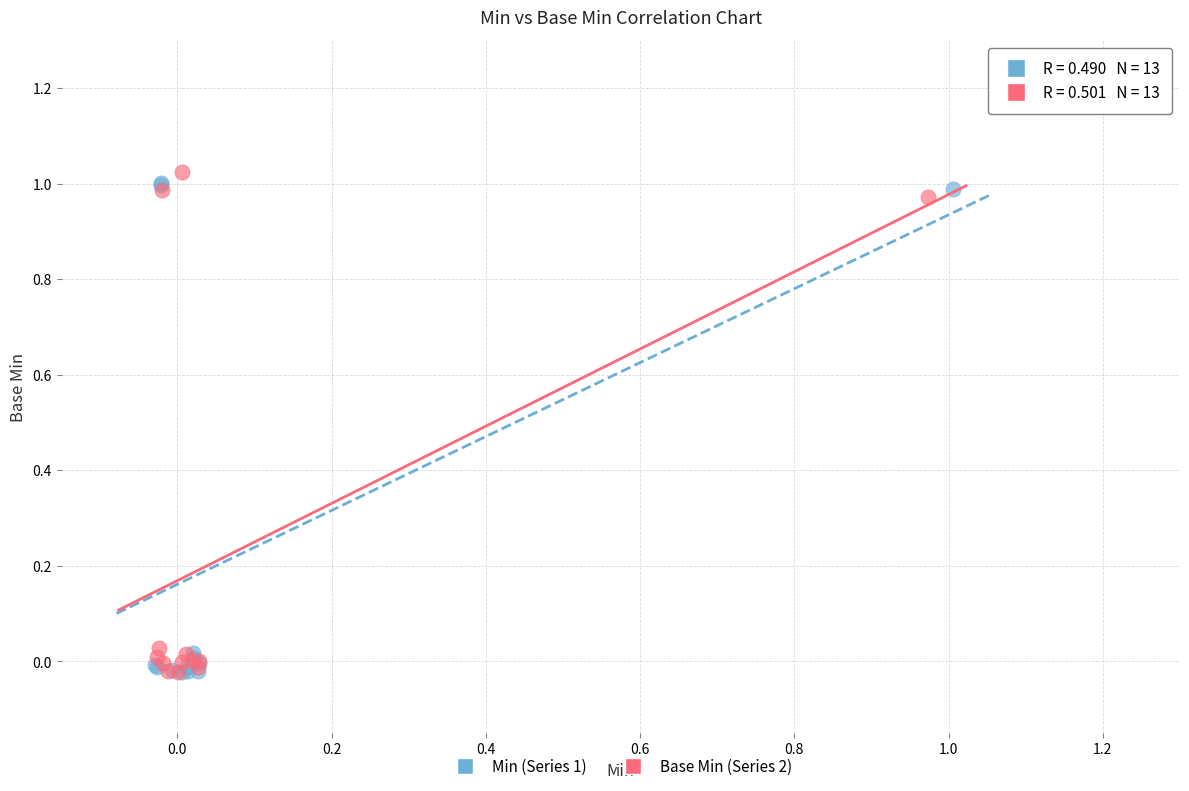

What are all the series names shown in the legend?

Min (Series 1), Base Min (Series 2)